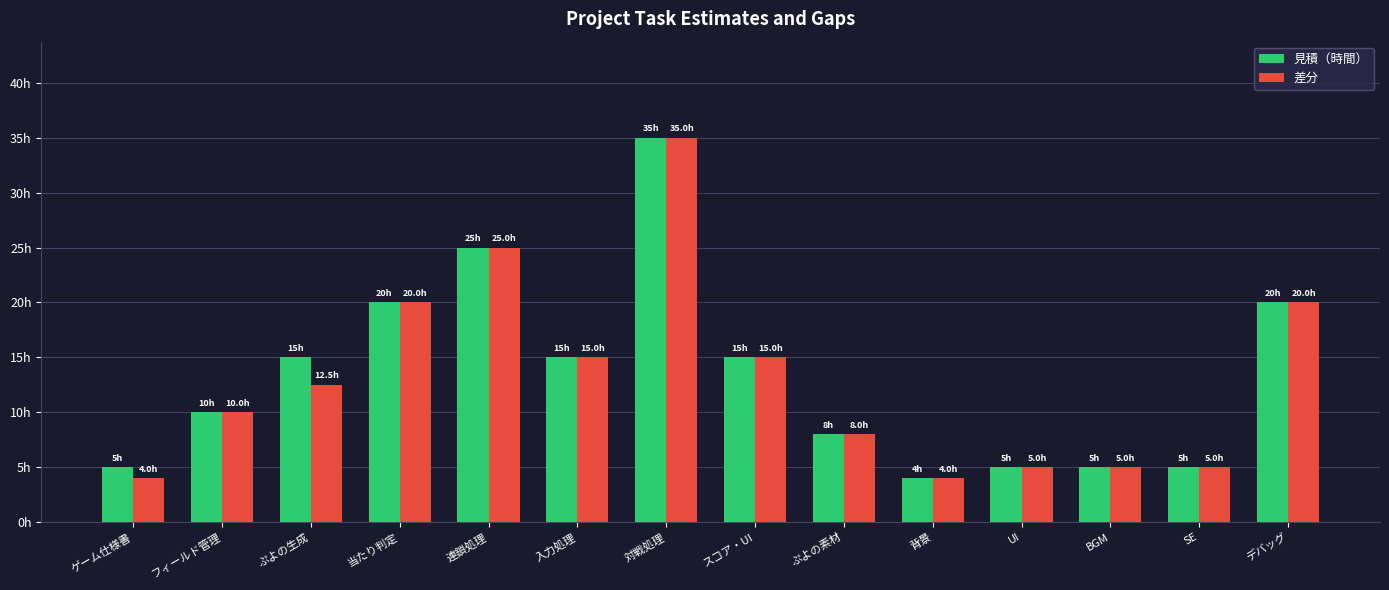

Which series changed the most between 連鎖処理 and UI?

見積（時間）